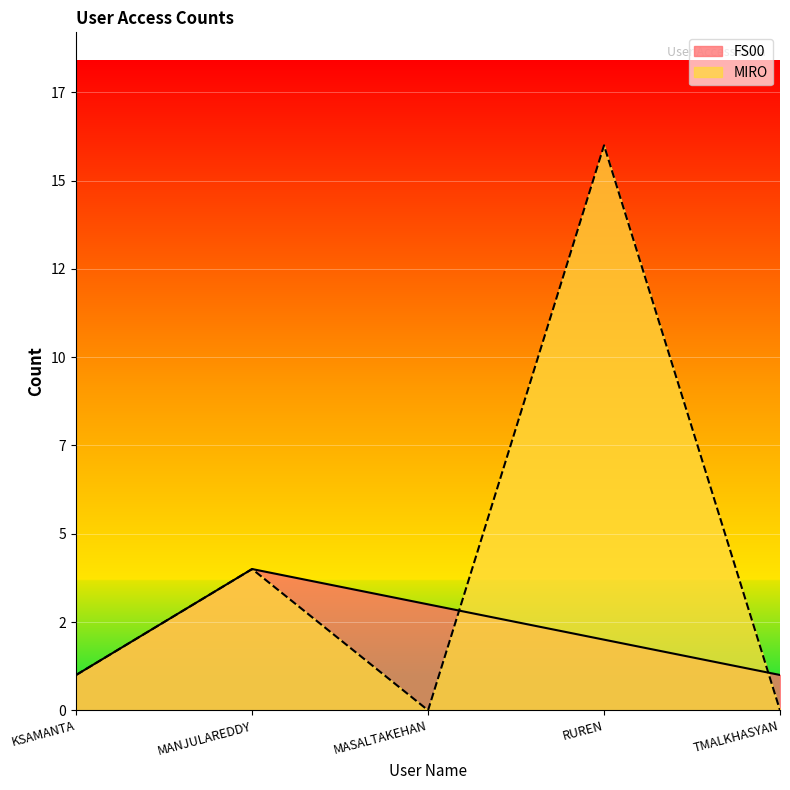

At which label is FS00 closest to 2?

RUREN